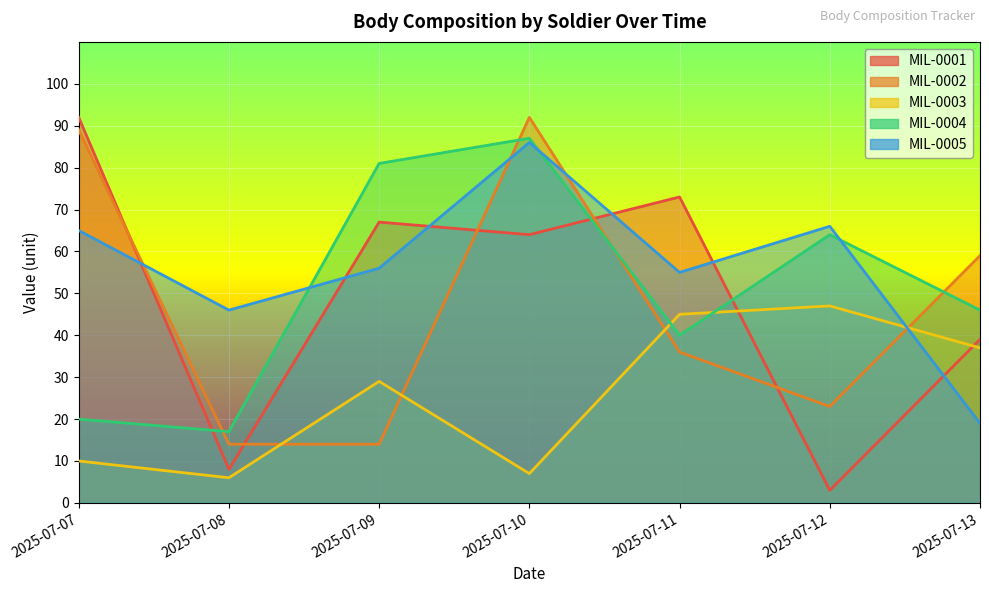

In MIL-0002, how many points are higher than both neighbors (excluding endpoints)?

1